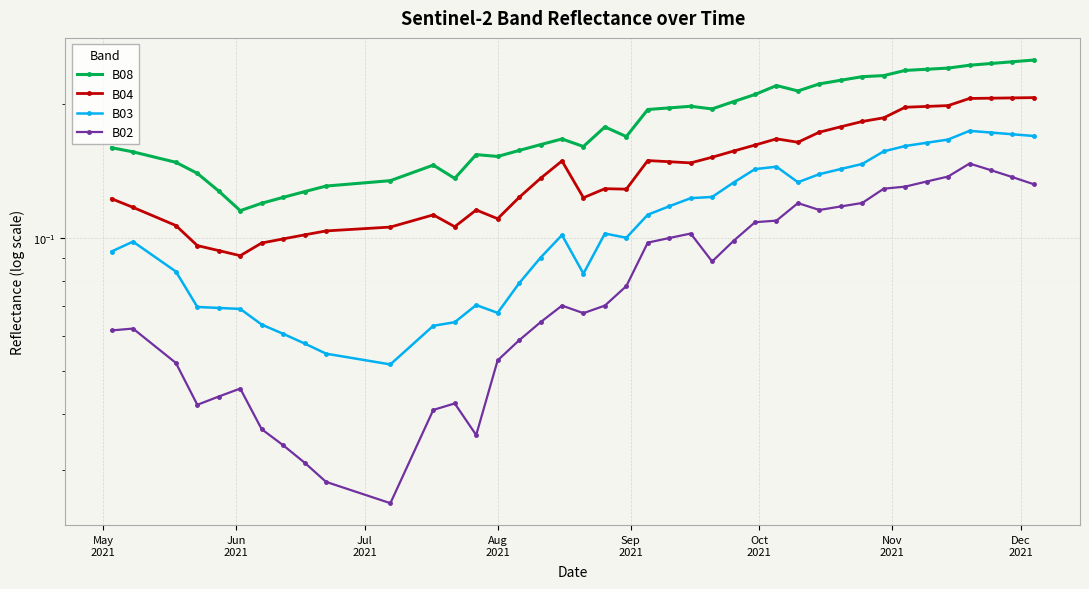

True or false: B03 has a value of 0.1 at Sep
2021.

True